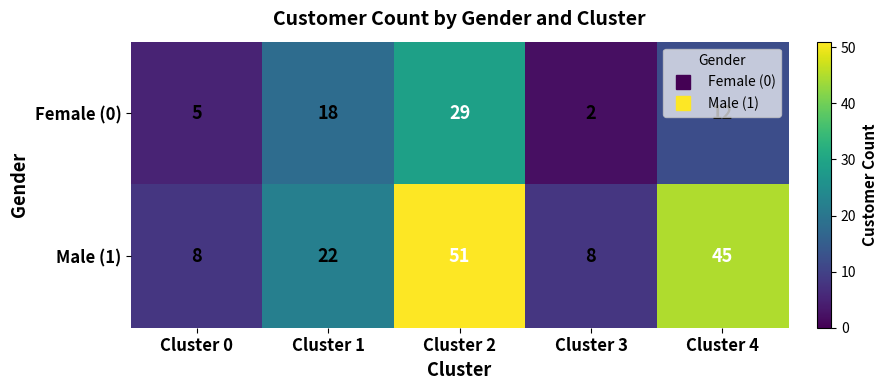

Which label corresponds to the largest value in the chart?

Cluster 2